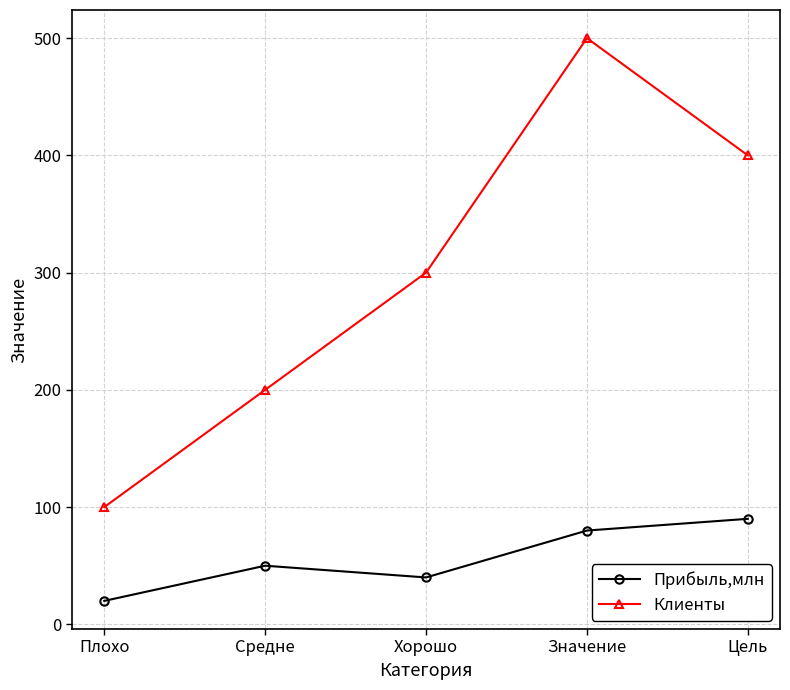

Which label corresponds to the largest value in the chart?

Значение